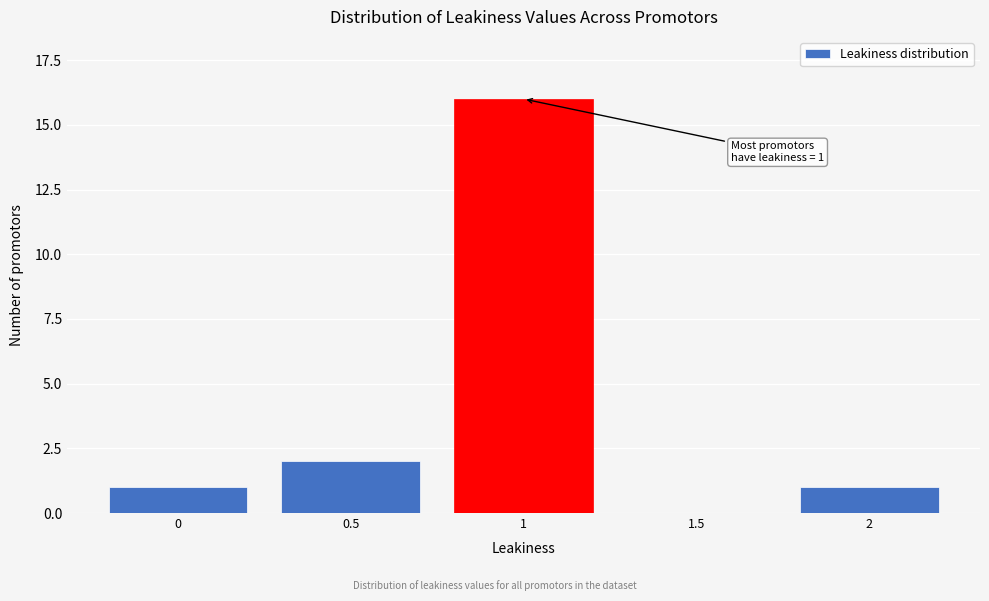

Reading left to right, list all the values displayed in this chart.

0=1	0.5=2	1=16	1.5=0	2=1